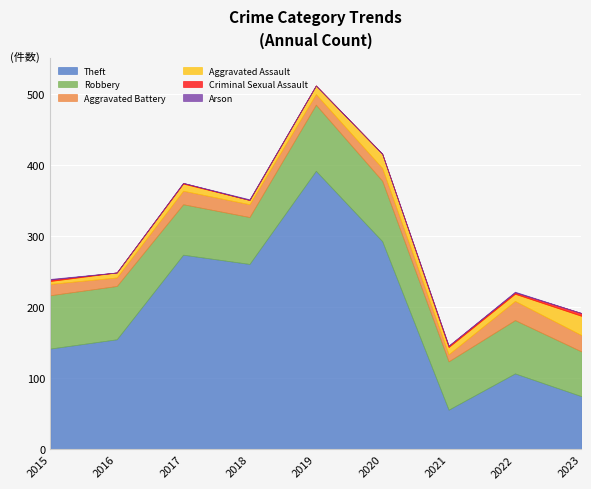

Which series has the widest spread of values?

Theft